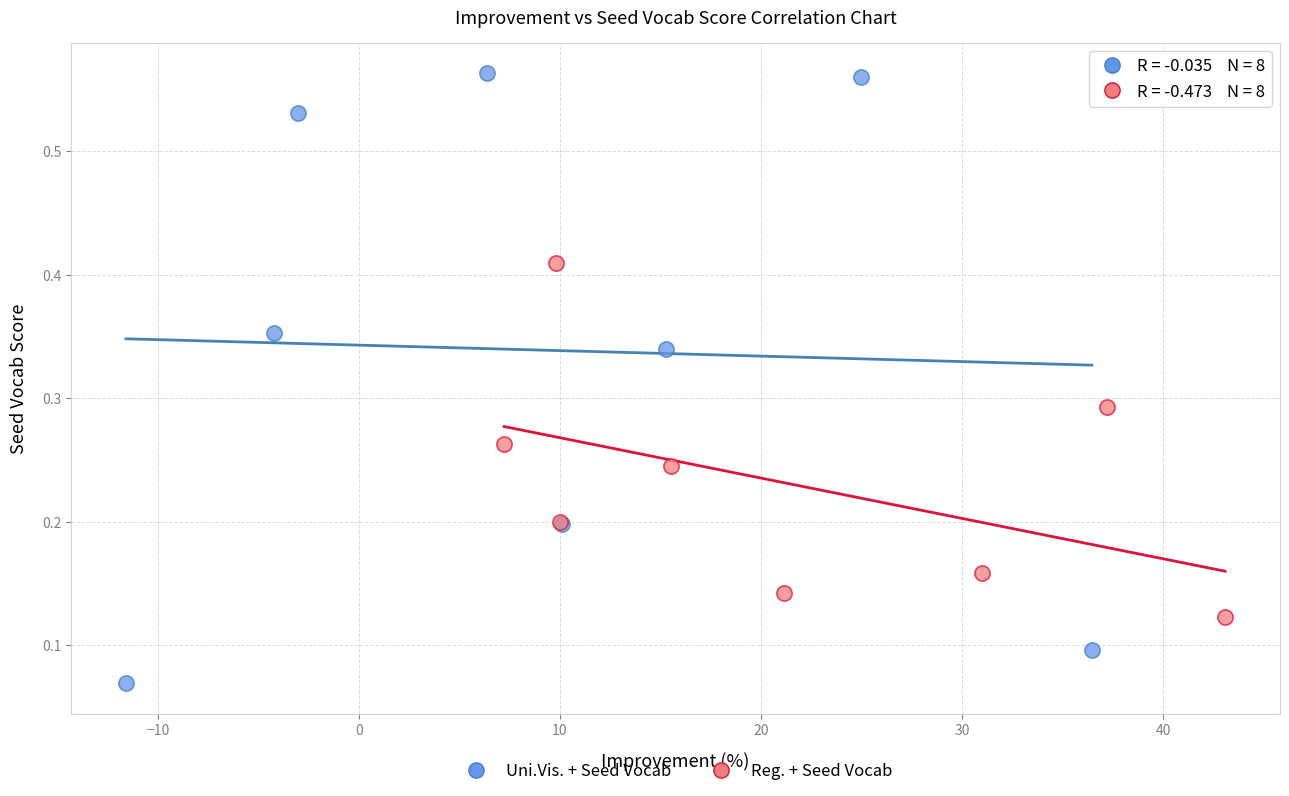

Which series contains the highest Y value?

Uni.Vis. + Seed Vocab